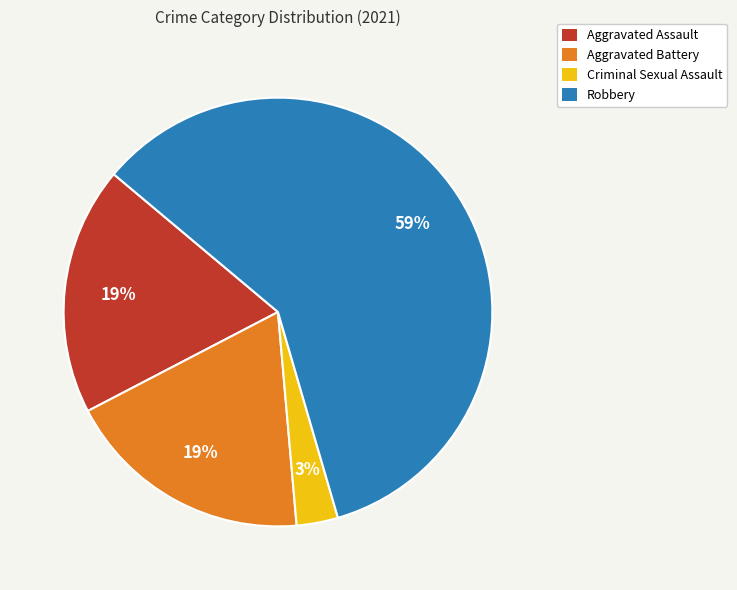

To the nearest percent, what portion does Aggravated Battery represent?

19%